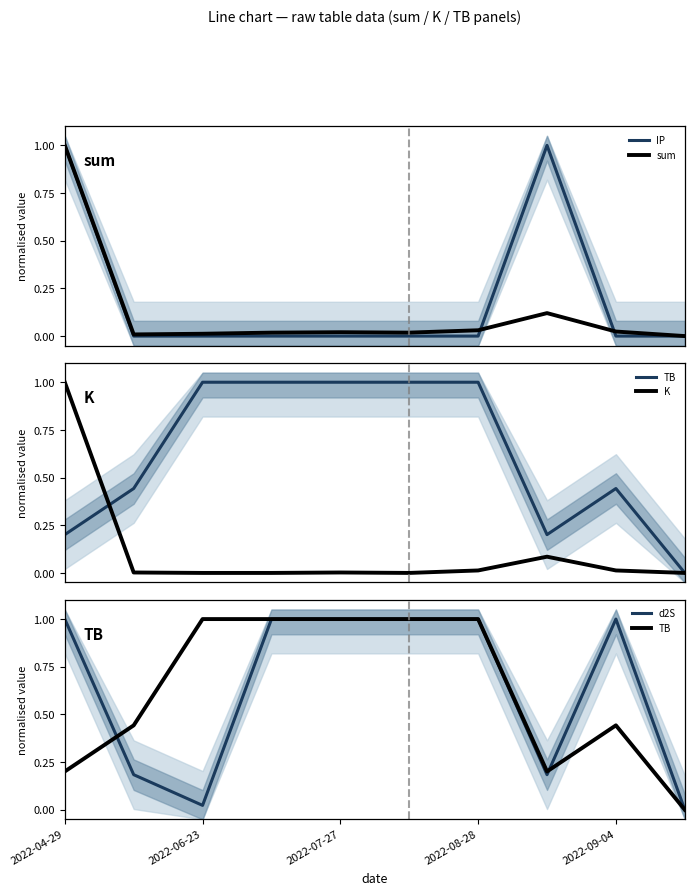

What is the maximum value for IP?

1.0